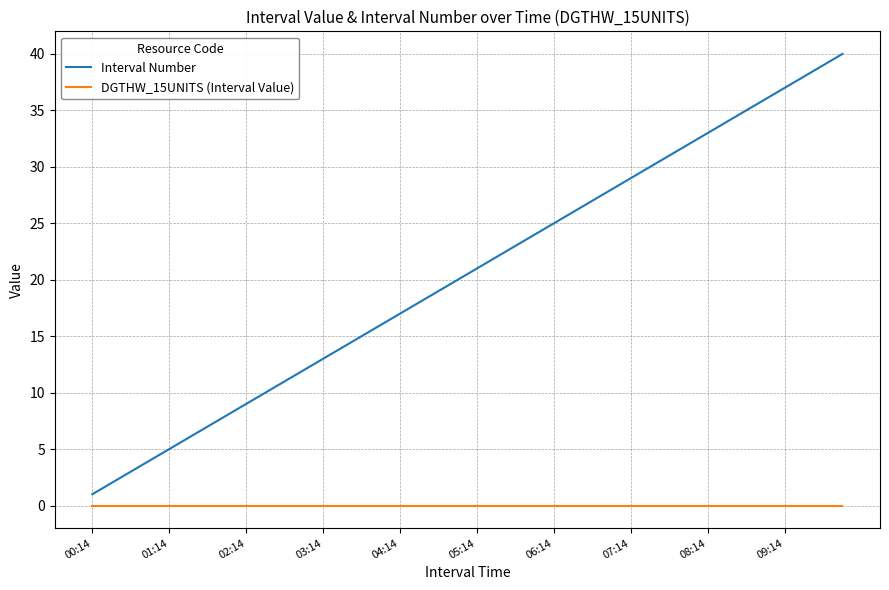

Which series has the widest spread of values?

Interval Number